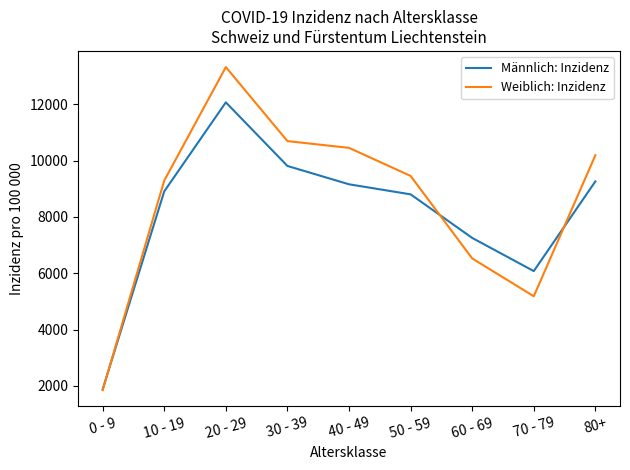

Which series has the widest spread of values?

Weiblich: Inzidenz